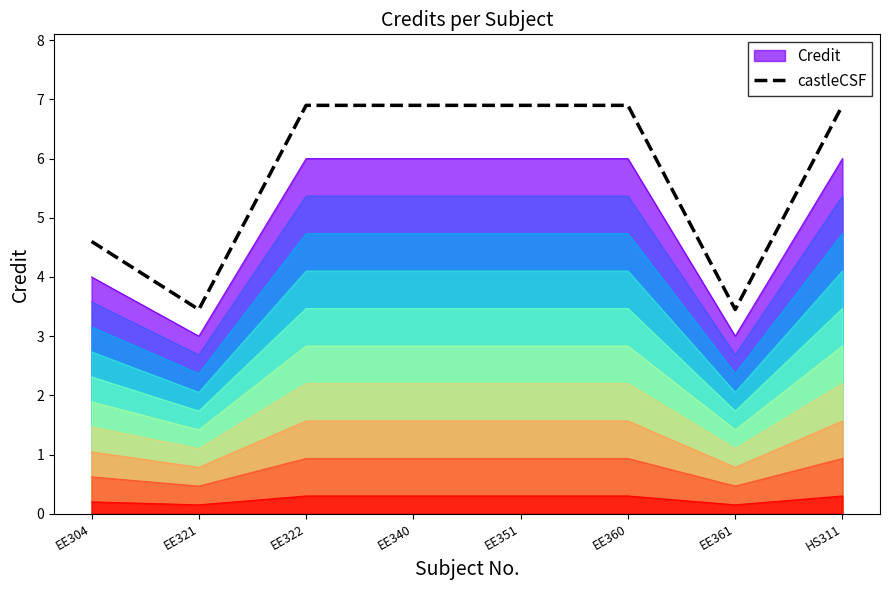

Count the number of categories in the chart.

8